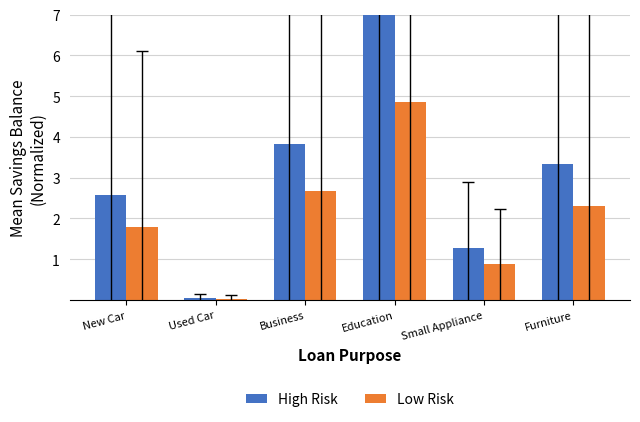

How many groups of bars are there?

6